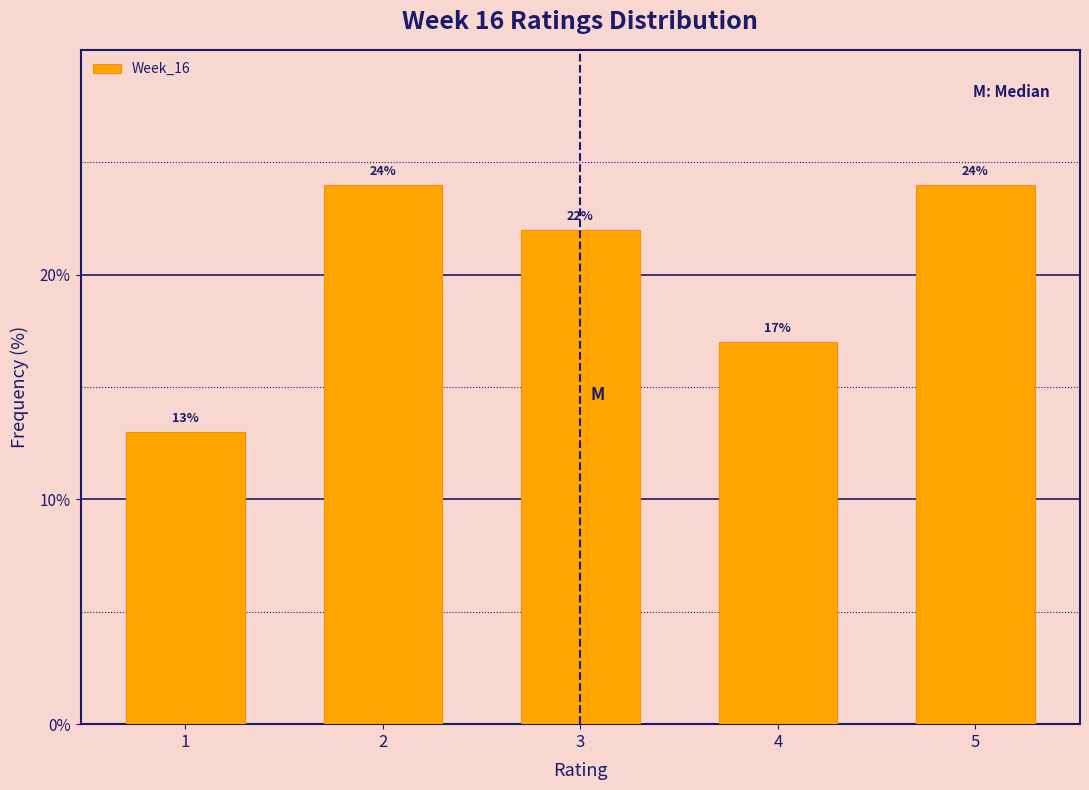

Reading left to right, transcribe this chart: for each bar, give the range it covers on the x-axis and its height.

0.5 to 1.5: 13
1.5 to 2.5: 24
2.5 to 3.5: 22
3.5 to 4.5: 17
4.5 to 5.5: 24